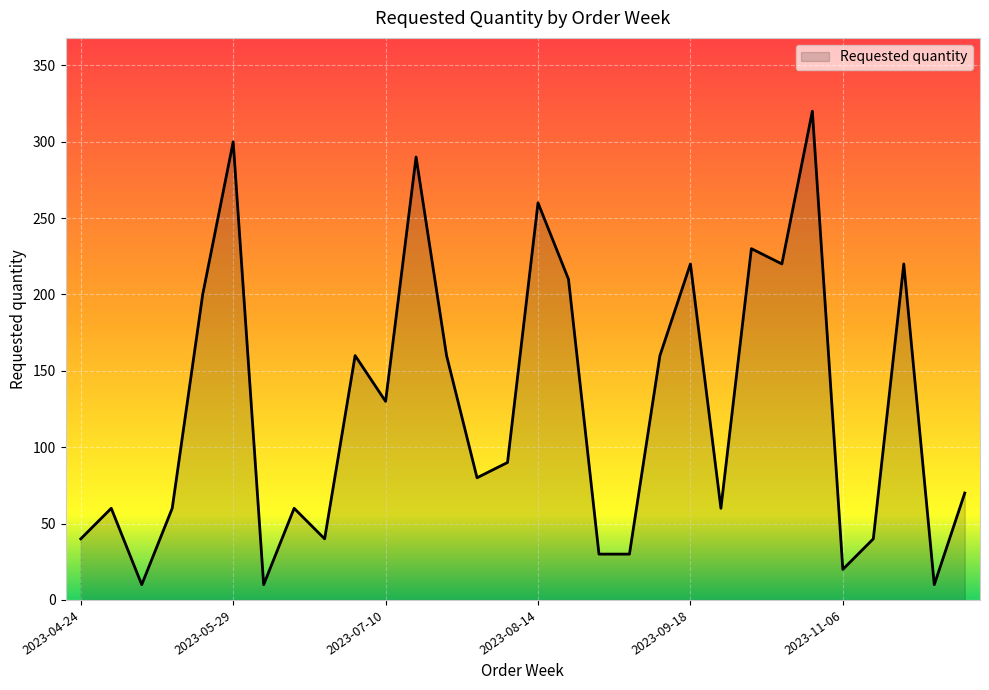

What is the maximum value shown in the chart?

320